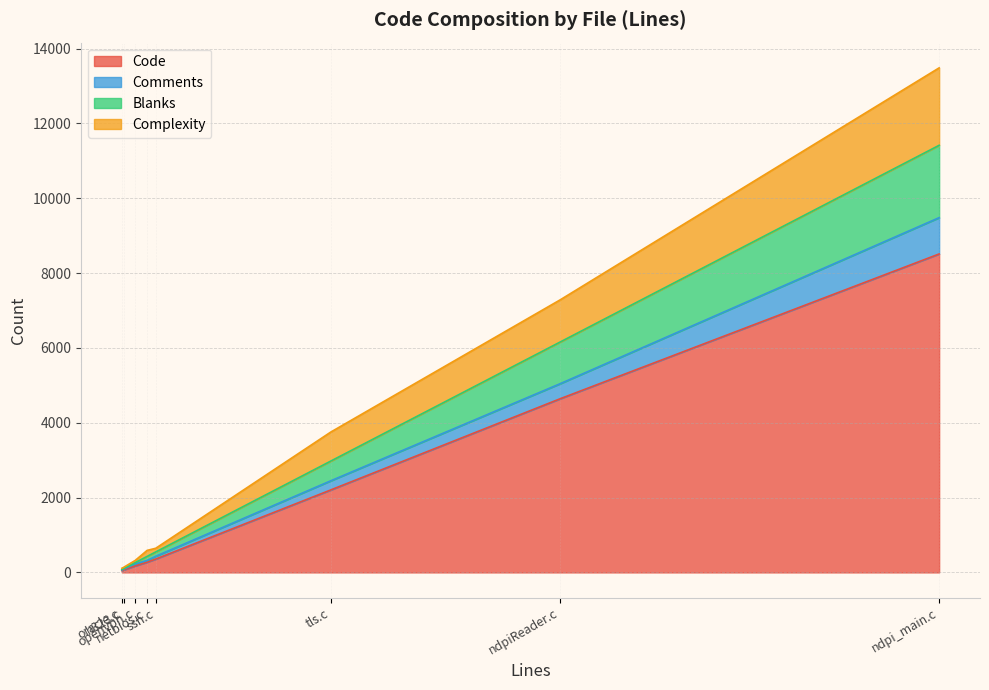

At which label does Complexity first exceed 161?

tls.c